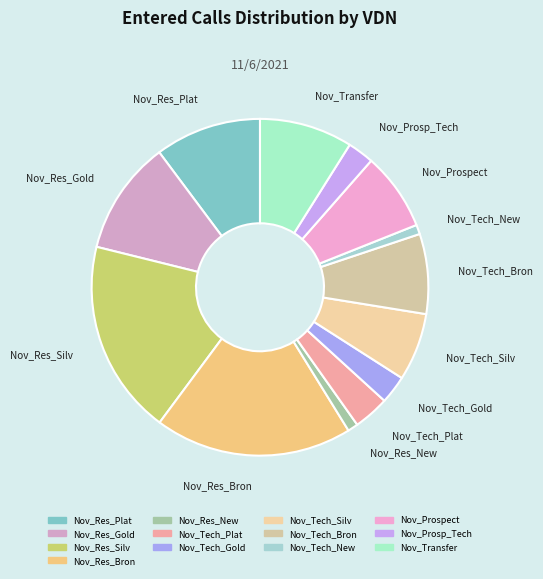

Is there a majority slice in this chart?

No